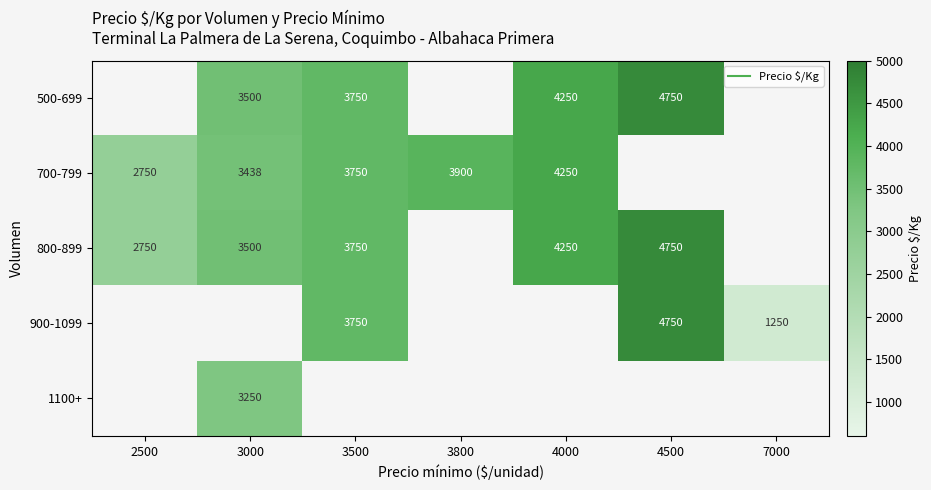

How many positive values does the 500-699 series have?

4